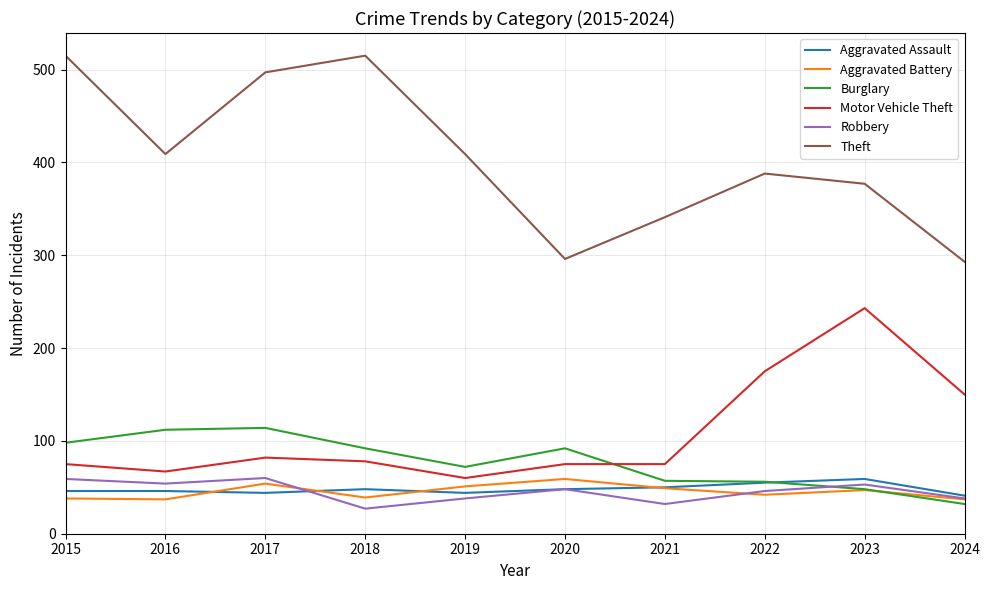

What is the lowest value of the Robbery series?

27